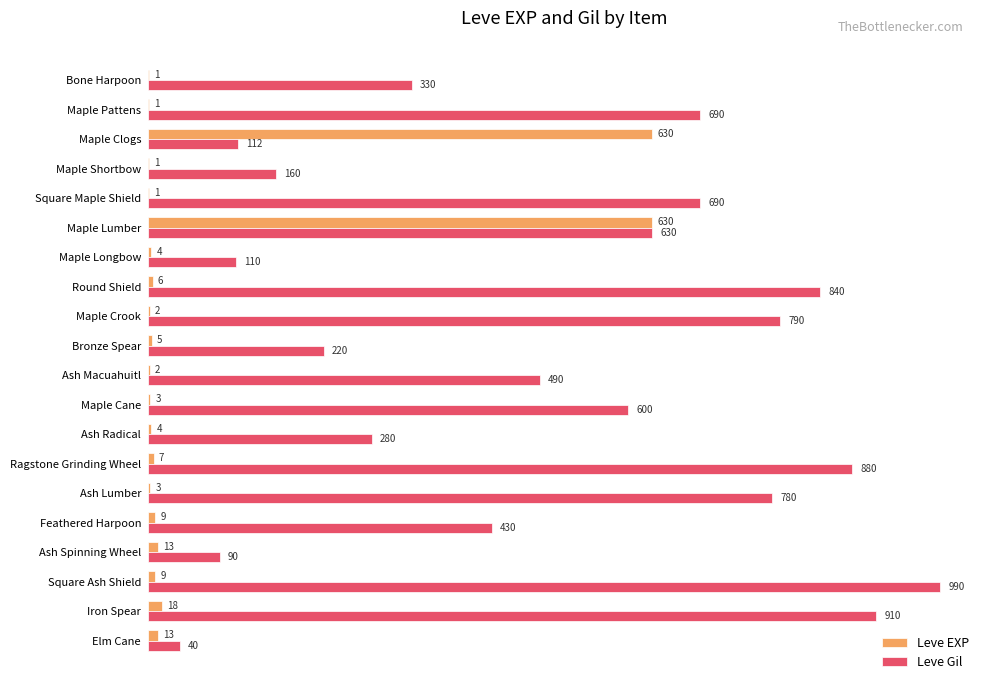

True or false: Leve Gil has a value of 58 at Ash Radical.

False